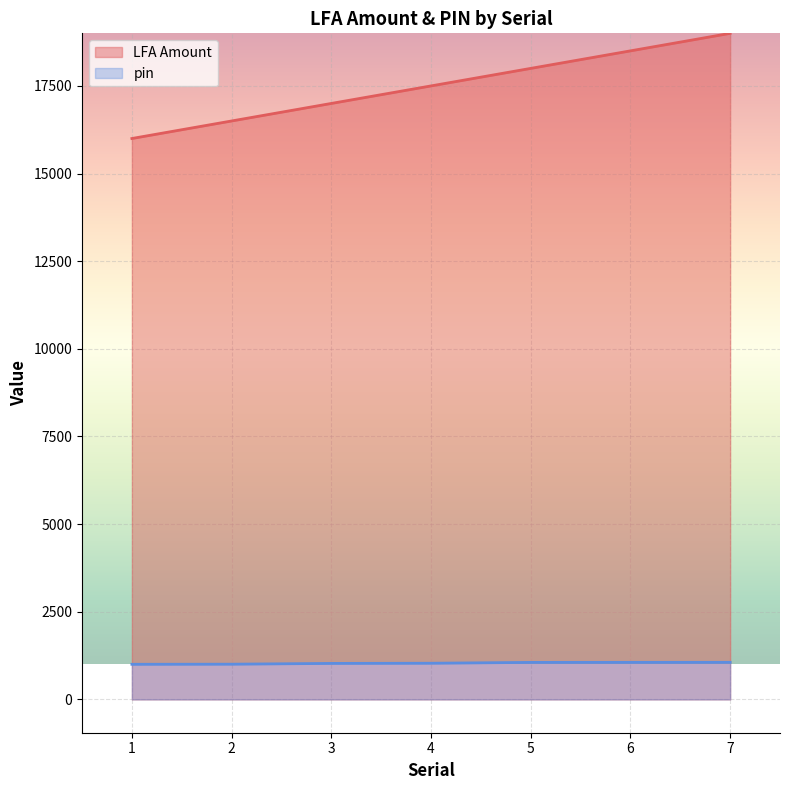

Rank the series at 6 from lowest to highest value.

pin, LFA Amount